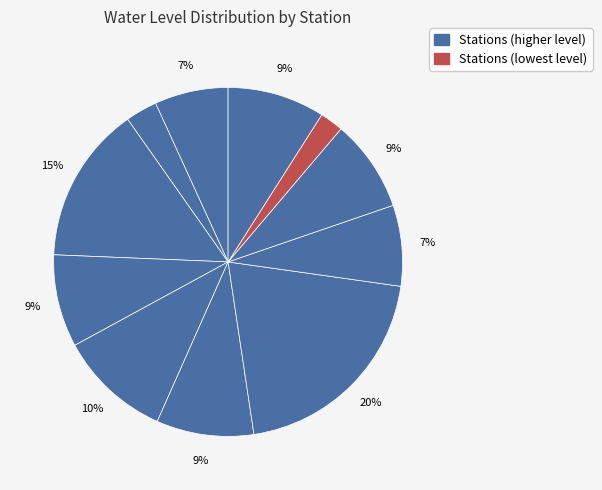

Is there a majority slice in this chart?

No